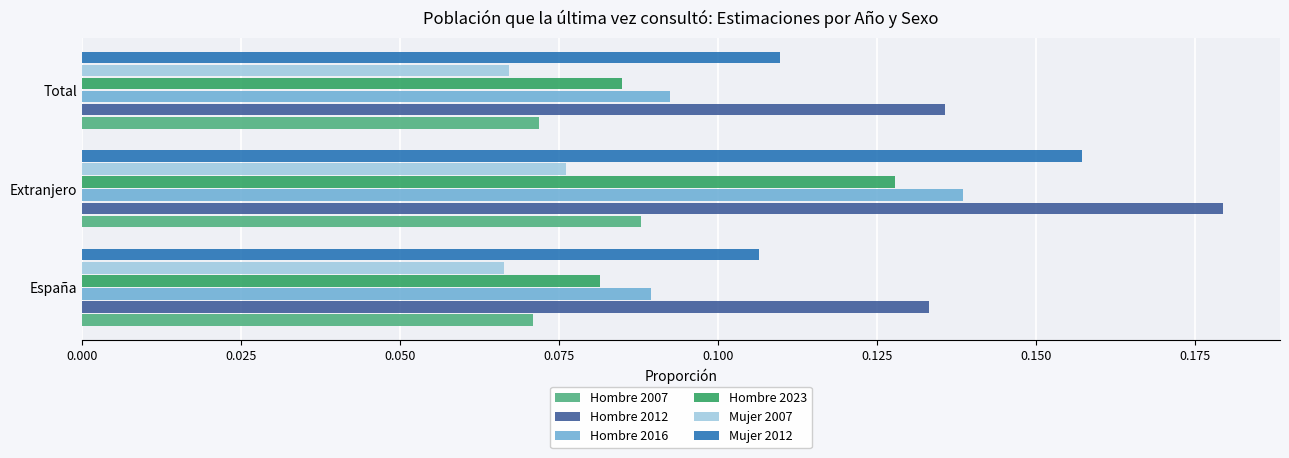

True or false: Hombre 2012 has a value of 0.1 at Extranjero.

False